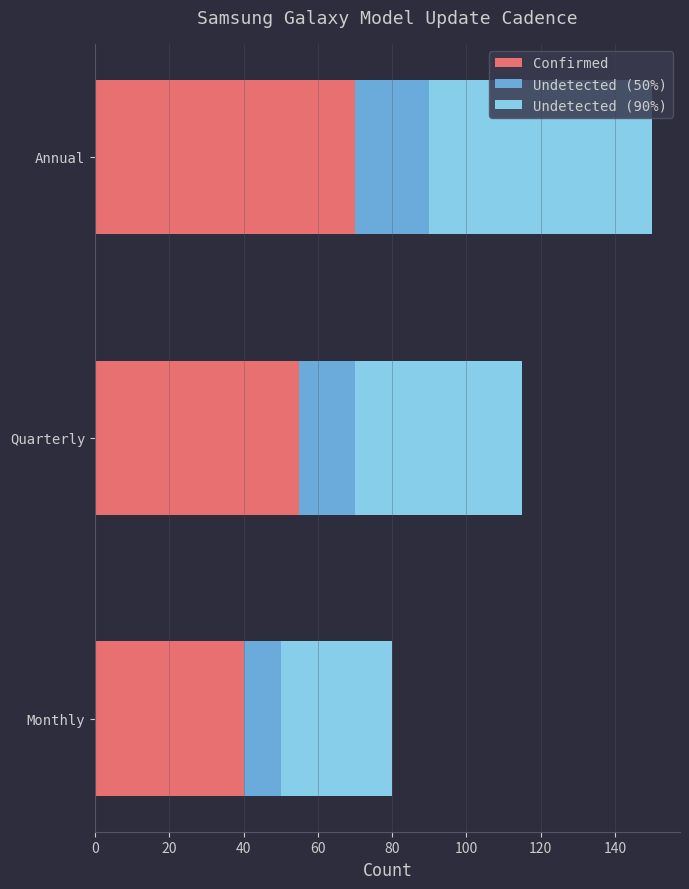

The Confirmed series shows 86 at Quarterly. True or false?

False